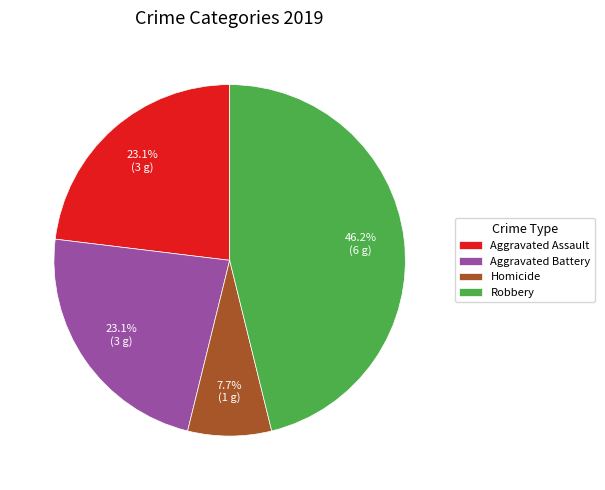

To the nearest percent, what is the average slice percentage?

25%